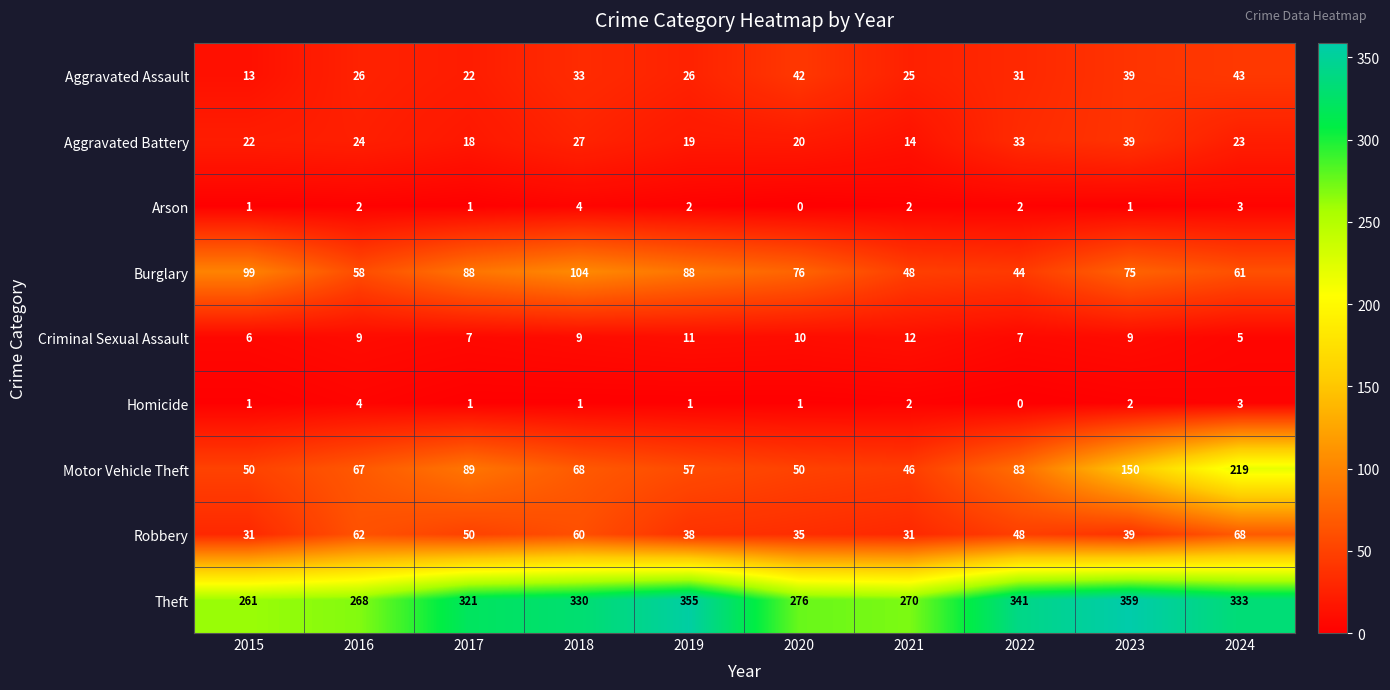

Which series changed the most between 2016 and 2022?

Theft